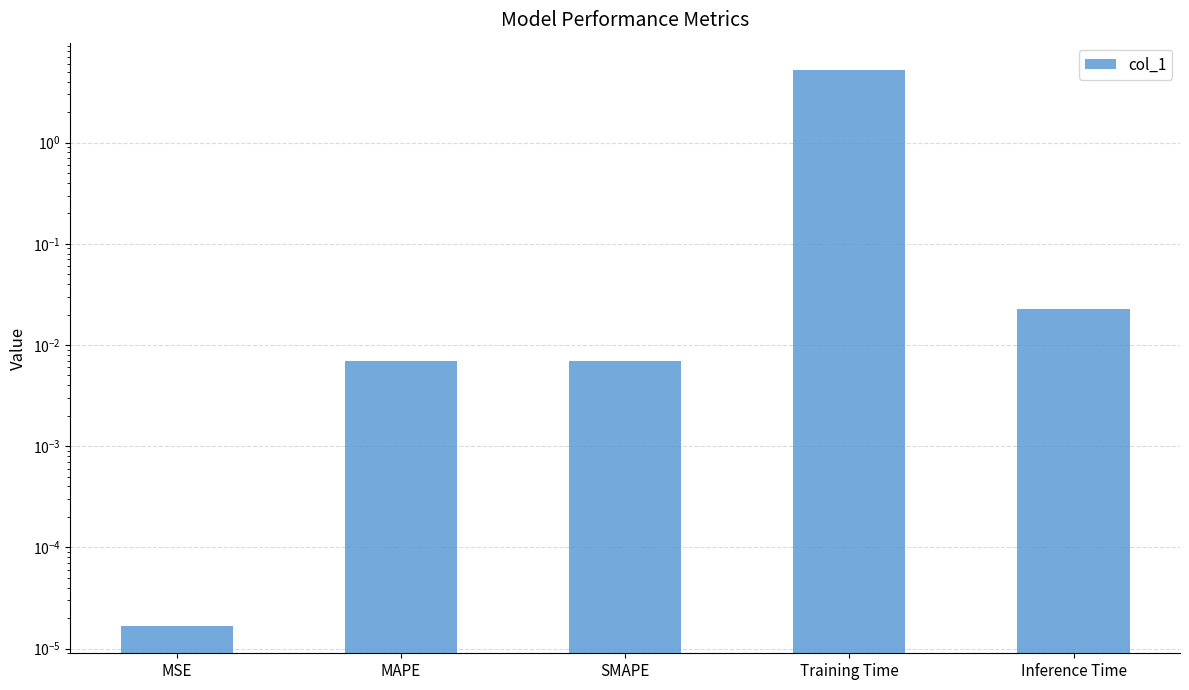

Does the chart contain stacked bars?

No